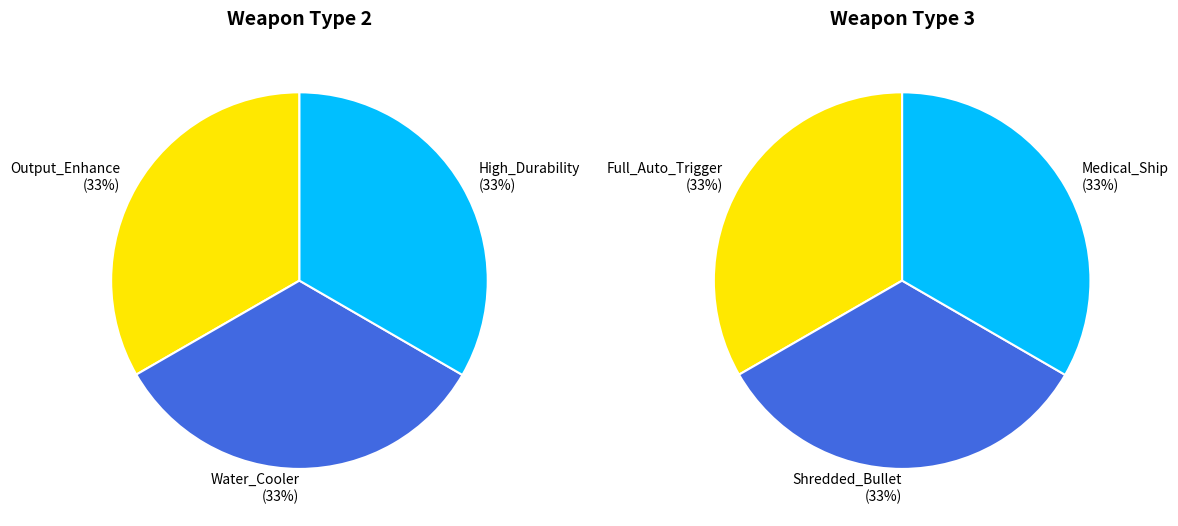

True or false: 2 accounts for 40% of the total.

False